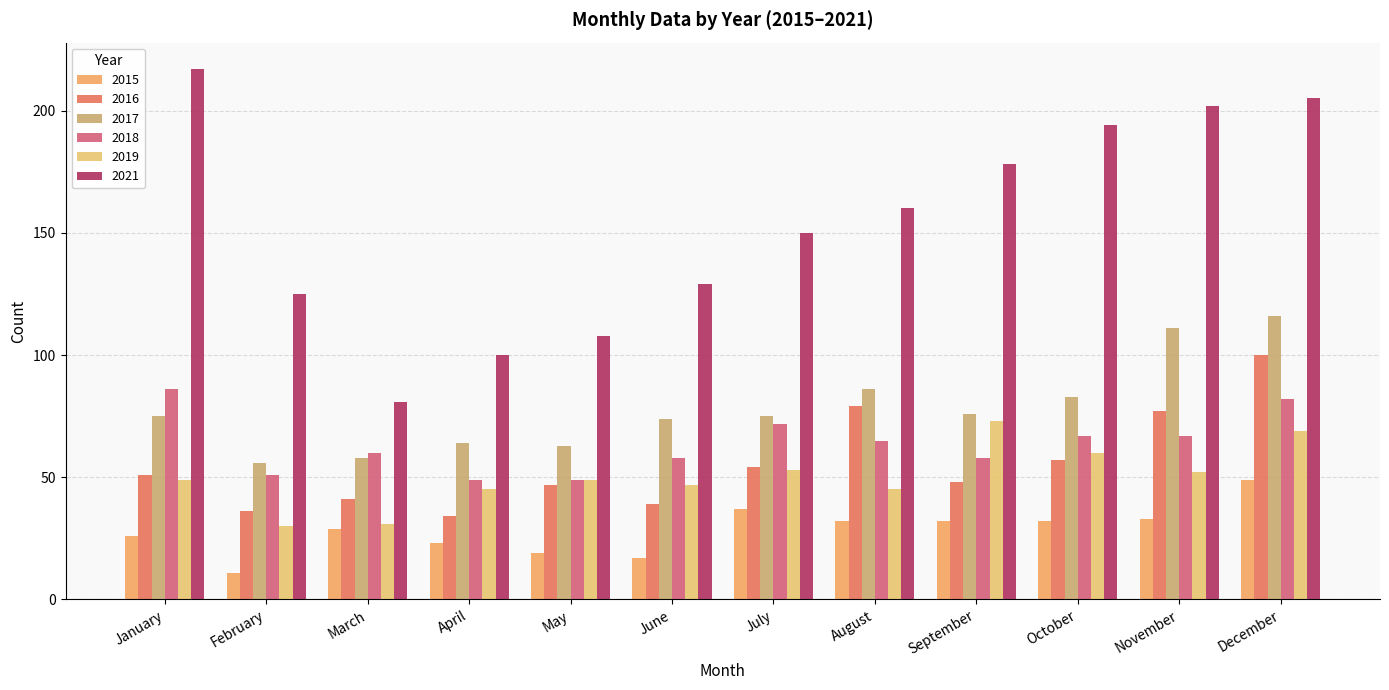

Which label corresponds to the largest value in the chart?

January